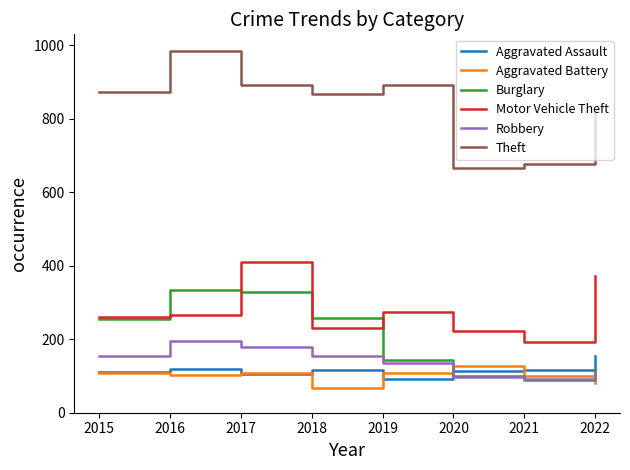

True or false: Robbery has more than 2 points higher than both neighbors.

False